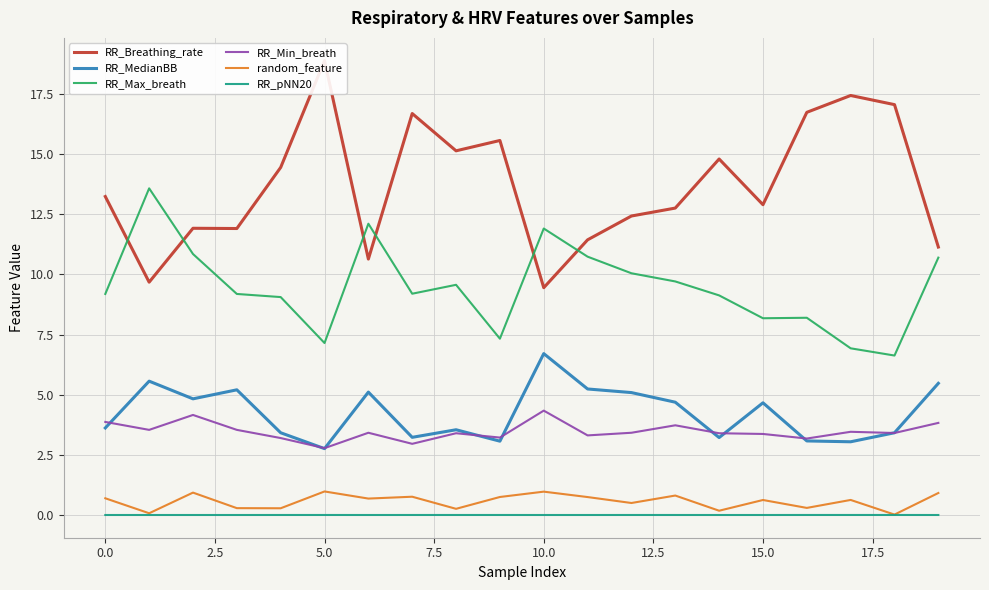

The random_feature series shows 0.2 at 13. True or false?

False